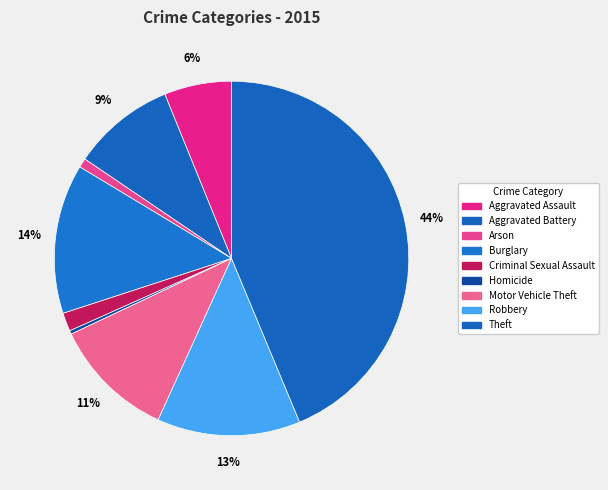

To the nearest percent, what is the difference between the Arson and Aggravated Battery slice percentages?

9%